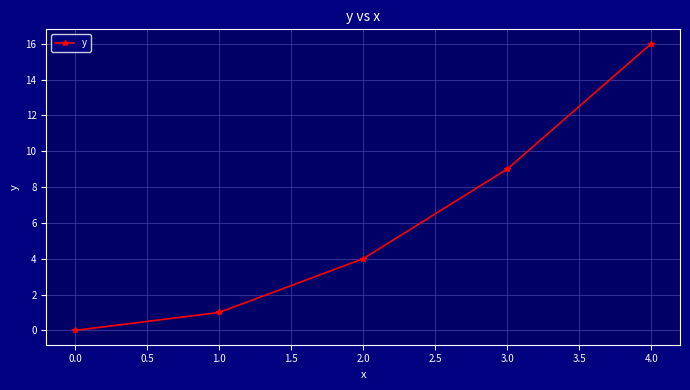

What is the value of the 3rd point from the left?

4